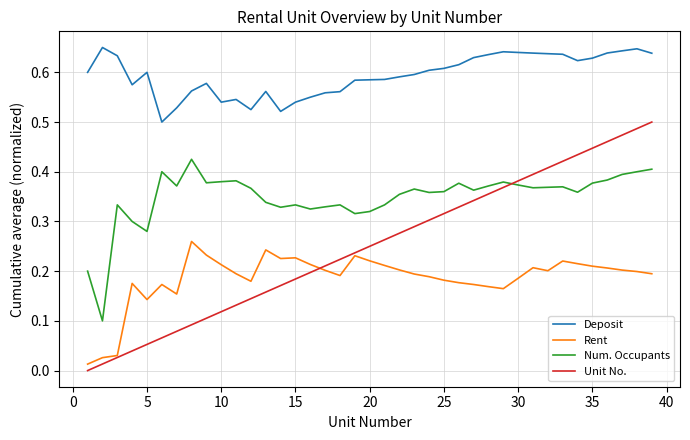

Which series has the widest spread of values?

Unit No.